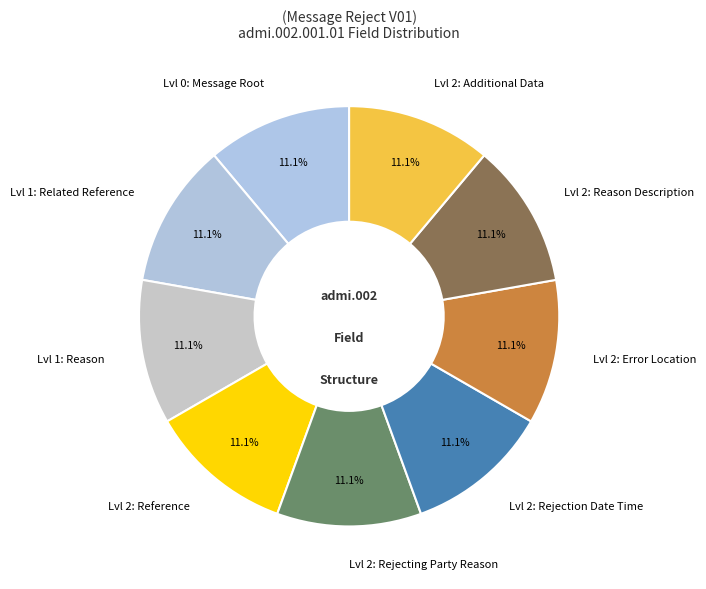

Count the number of slices in the pie.

9